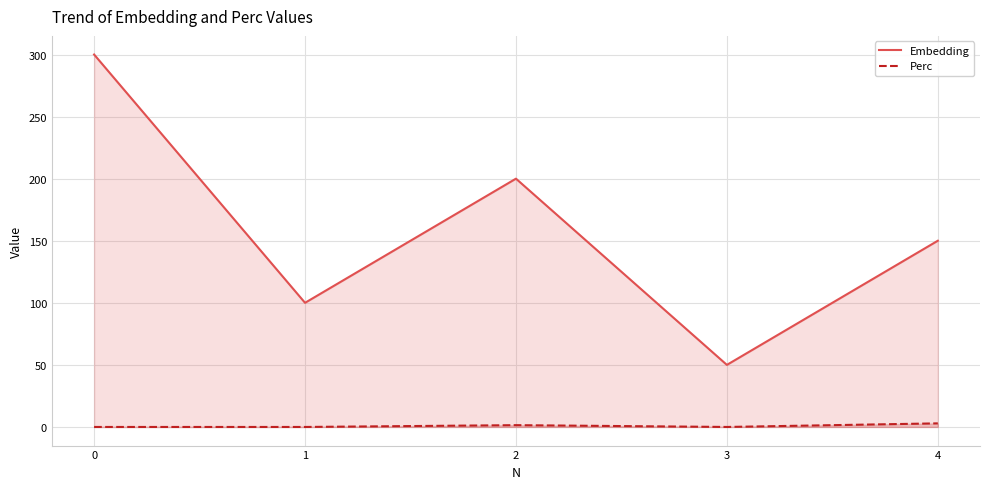

What value does the Embedding series have at 3?

50.0